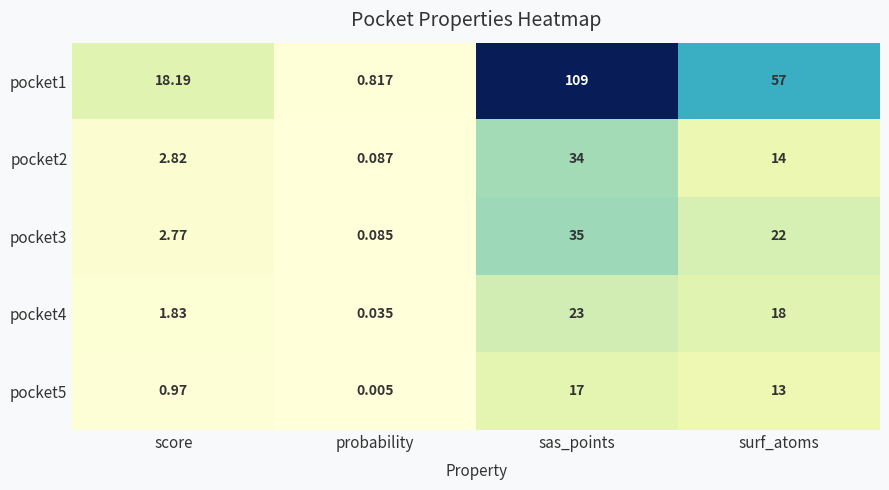

Which category has the highest value in the pocket4 series?

sas_points